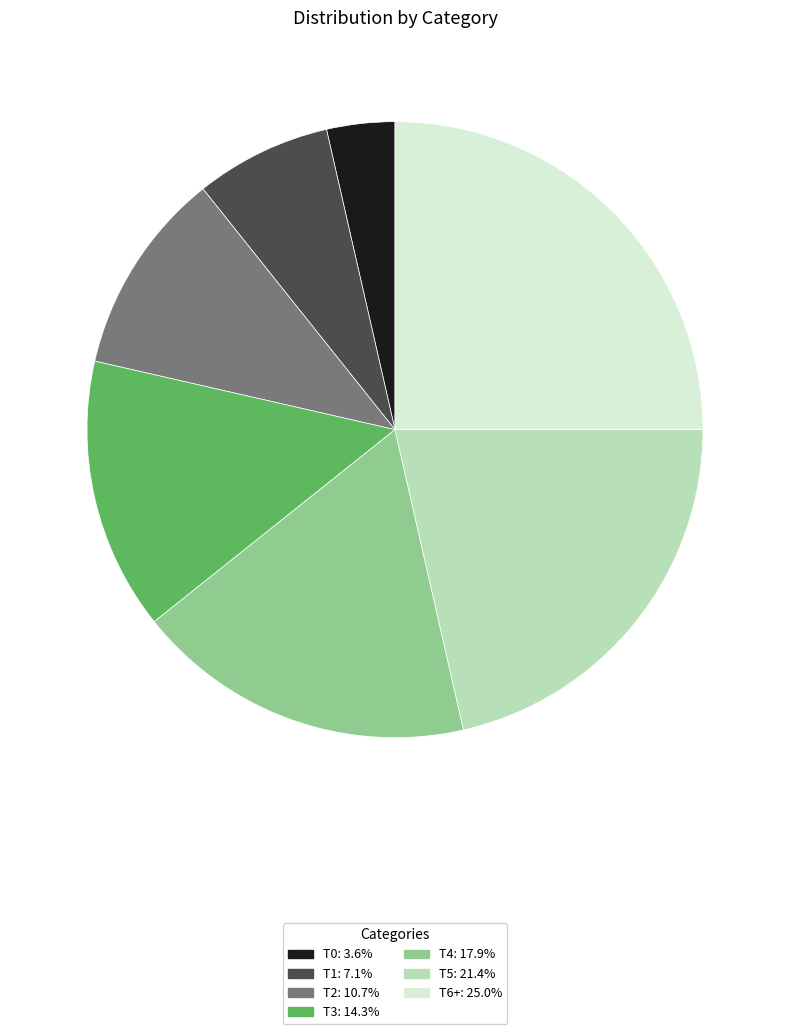

Rank the categories by value from lowest to highest.

T0, T1, T2, T3, T4, T5, T6+